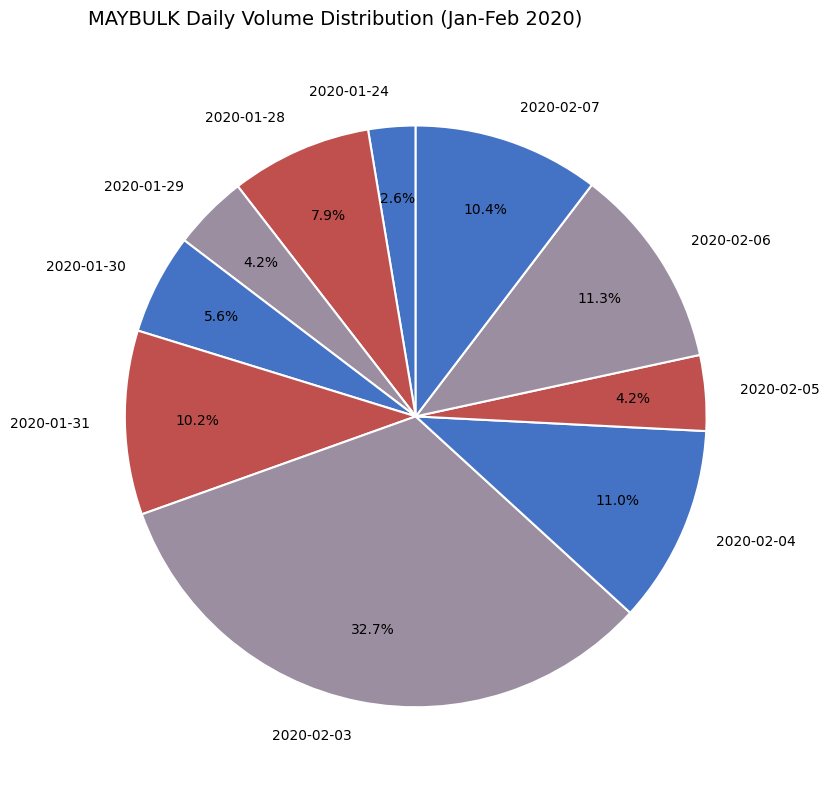

True or false: 2020-01-24 accounts for 8% of the total.

False